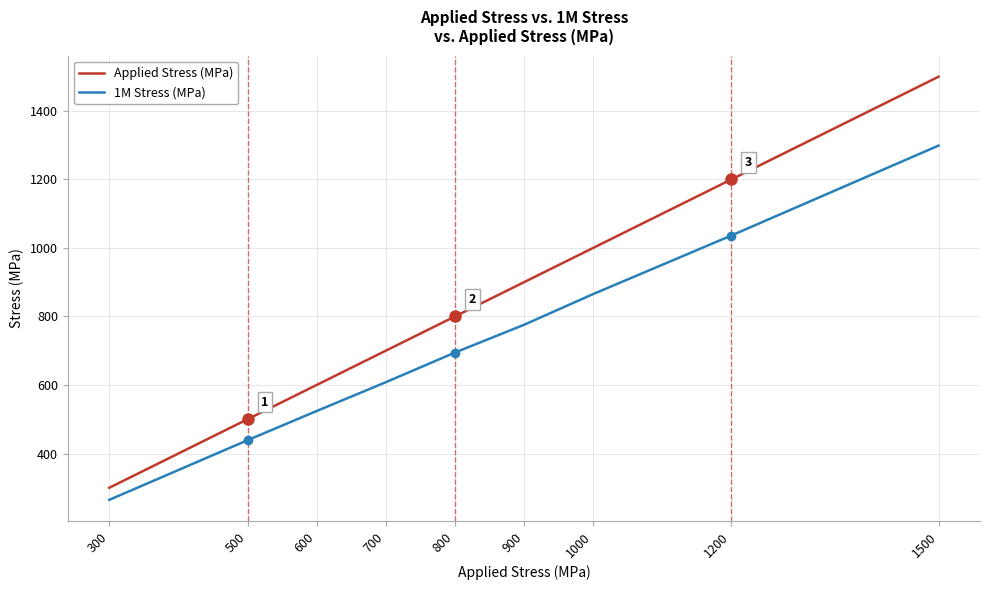

True or false: Applied Stress (MPa) has a value of 300.0 at 300.

True